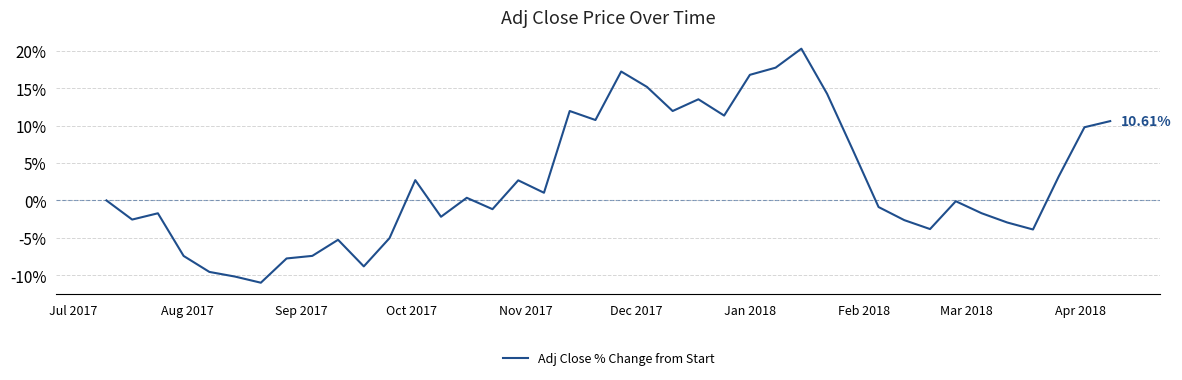

What is the difference between the maximum and minimum values?

31.3